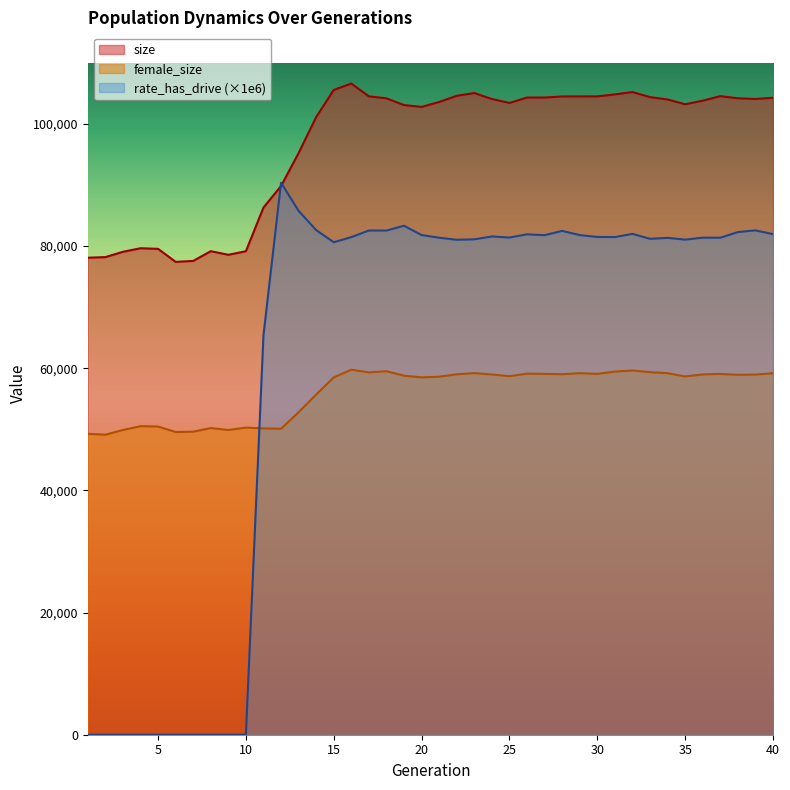

Where is the first local minimum for size?

6